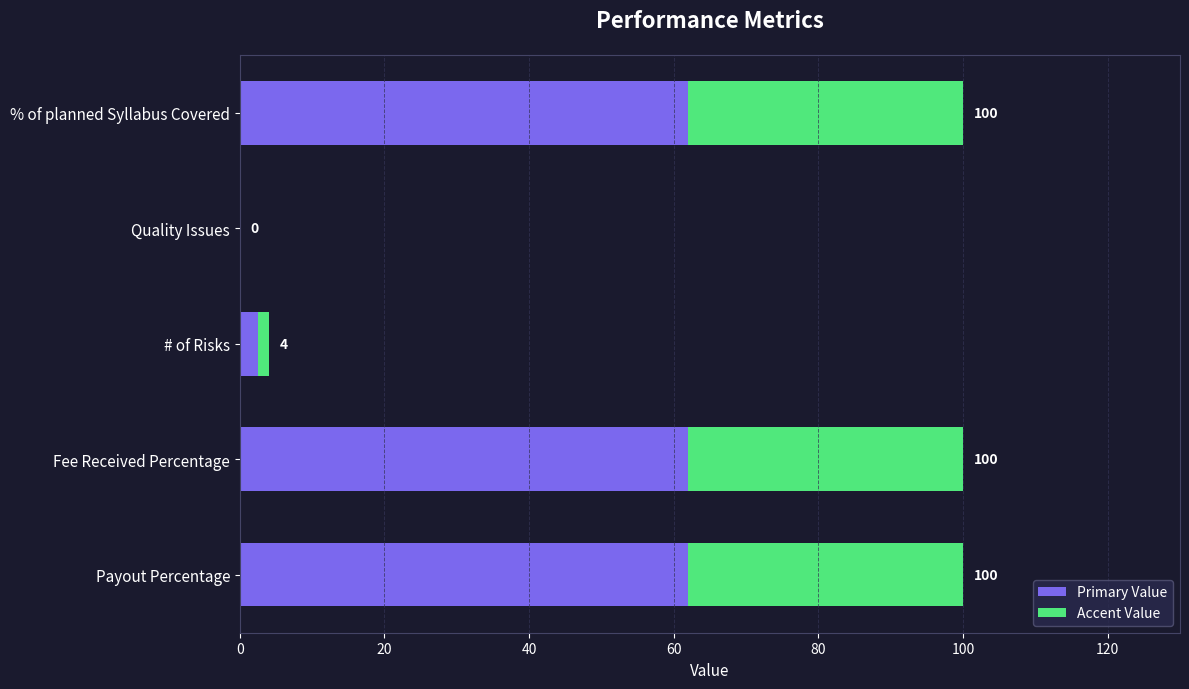

What is the value of the 3rd bar from the left?

4